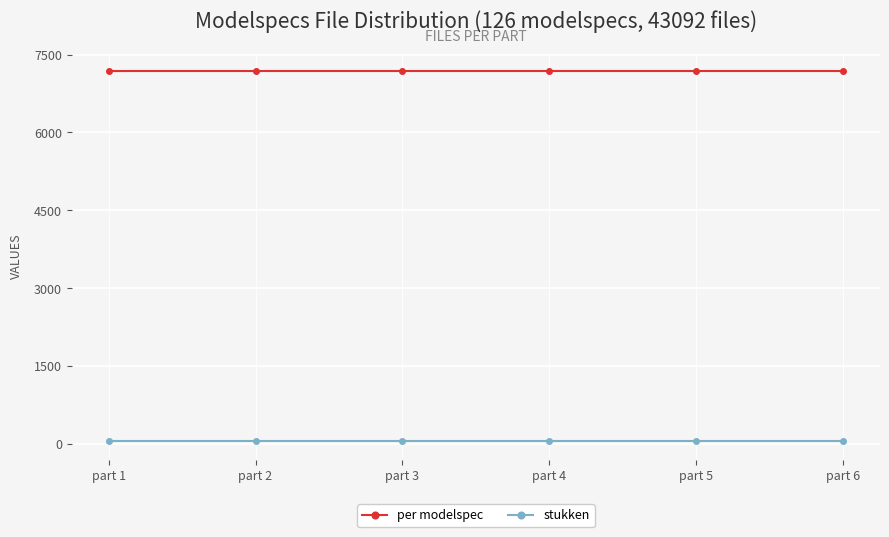

Does the chart have visible grid lines?

Yes